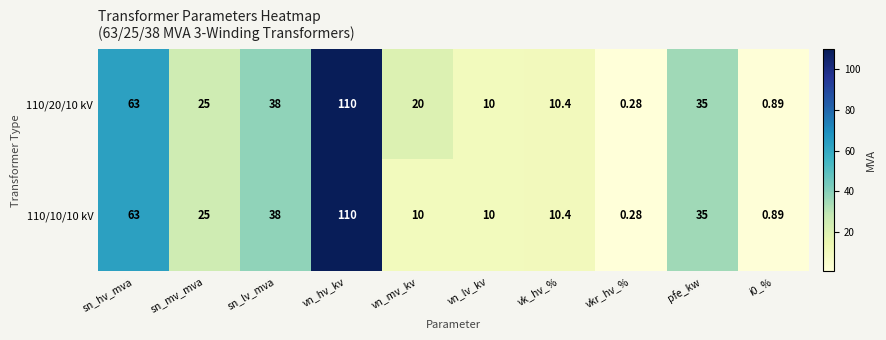

At which label does 110/10/10 kV reach its peak?

vn_hv_kv